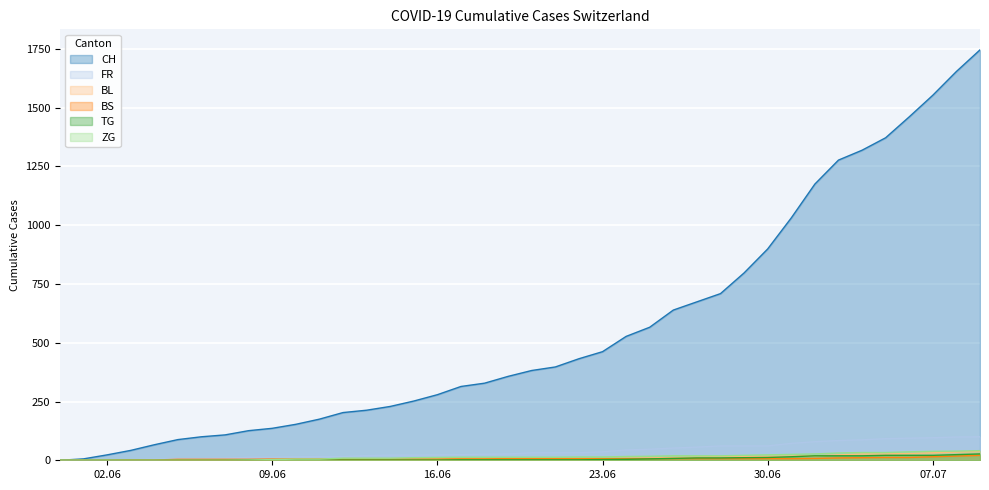

The value of BL at 2020-07-06 is 29. True or false?

True